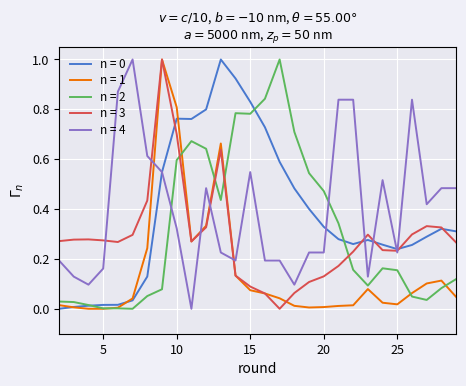

What is the maximum value shown in the chart?

1.0